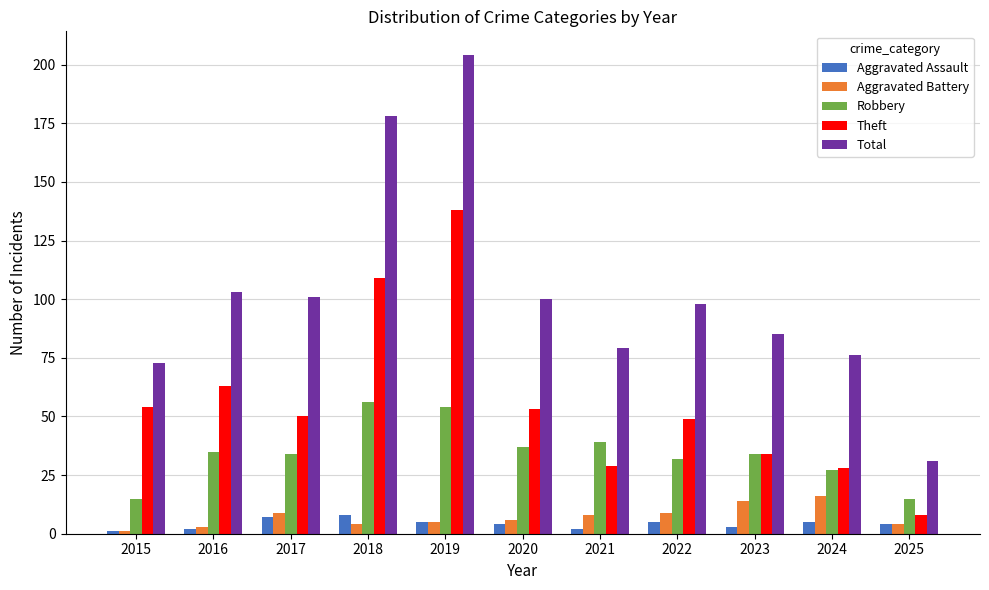

The value of Aggravated Battery at 2018 is 4. True or false?

True